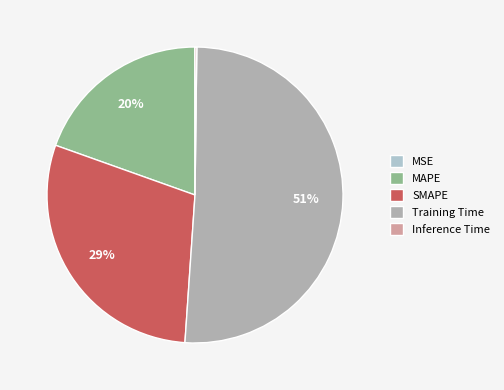

Rank the categories by value from highest to lowest.

Training Time, SMAPE, MAPE, Inference Time, MSE